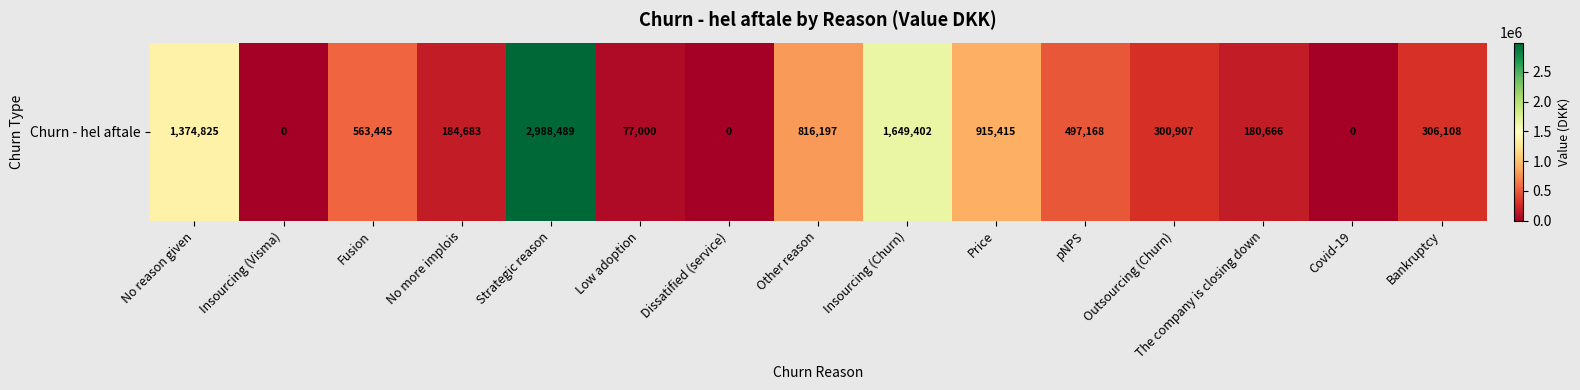

How many positive values are there?

12